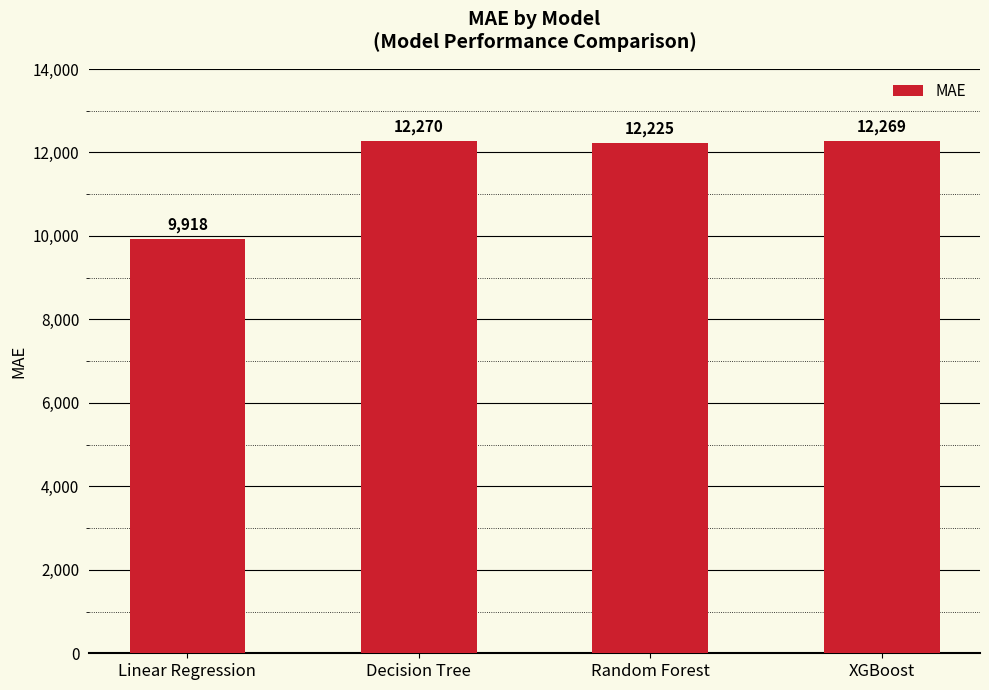

Where is the data nearest to the value 11094?

Random Forest